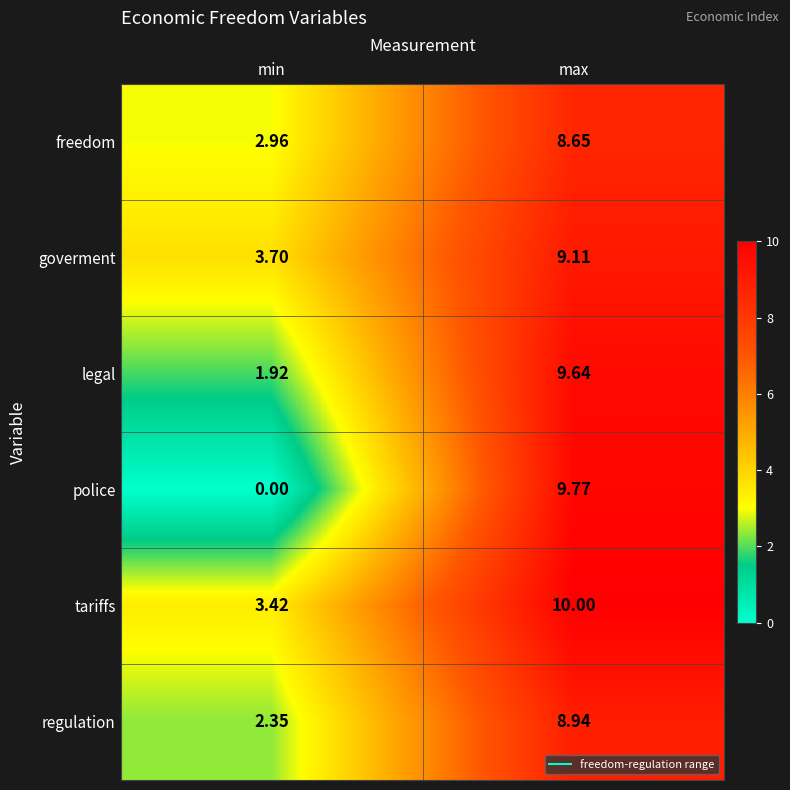

Which series has the largest range (max minus min)?

police